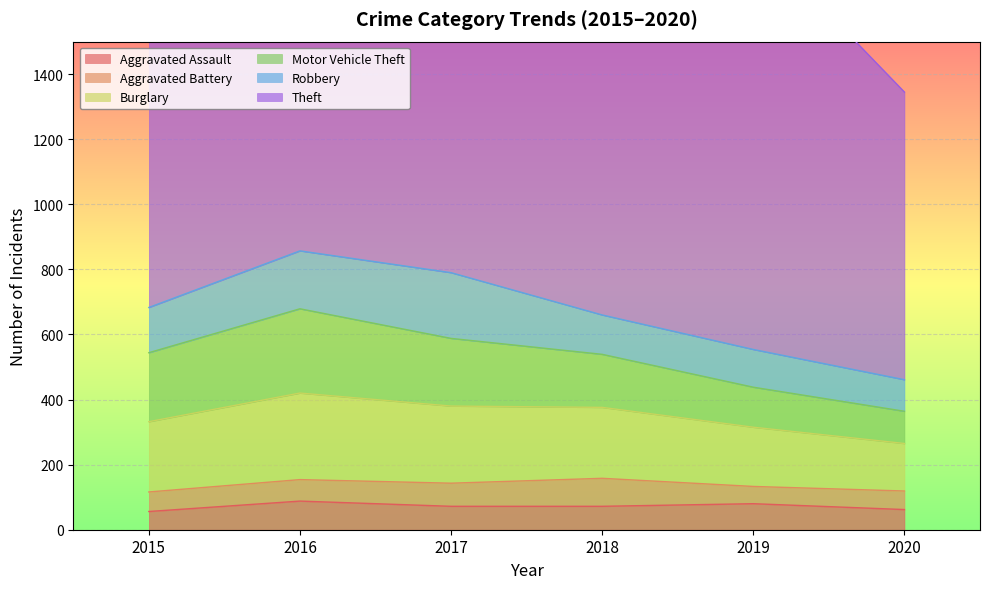

What is the difference between the maximum and minimum values in the Robbery series?

105